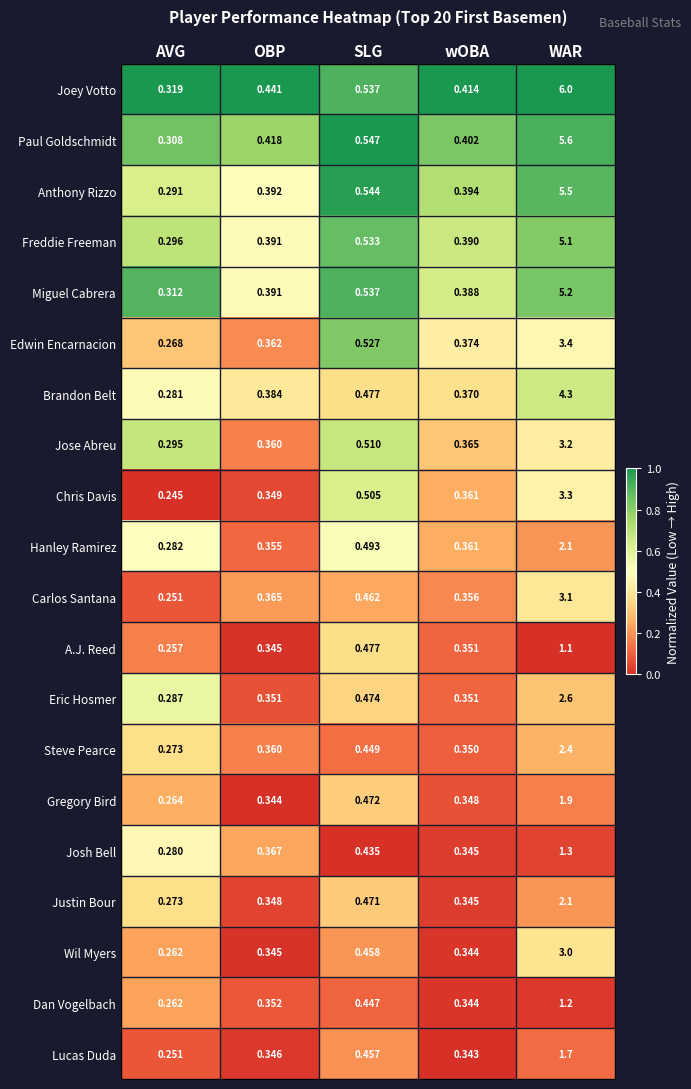

Which series has the largest total across all categories?

Joey Votto